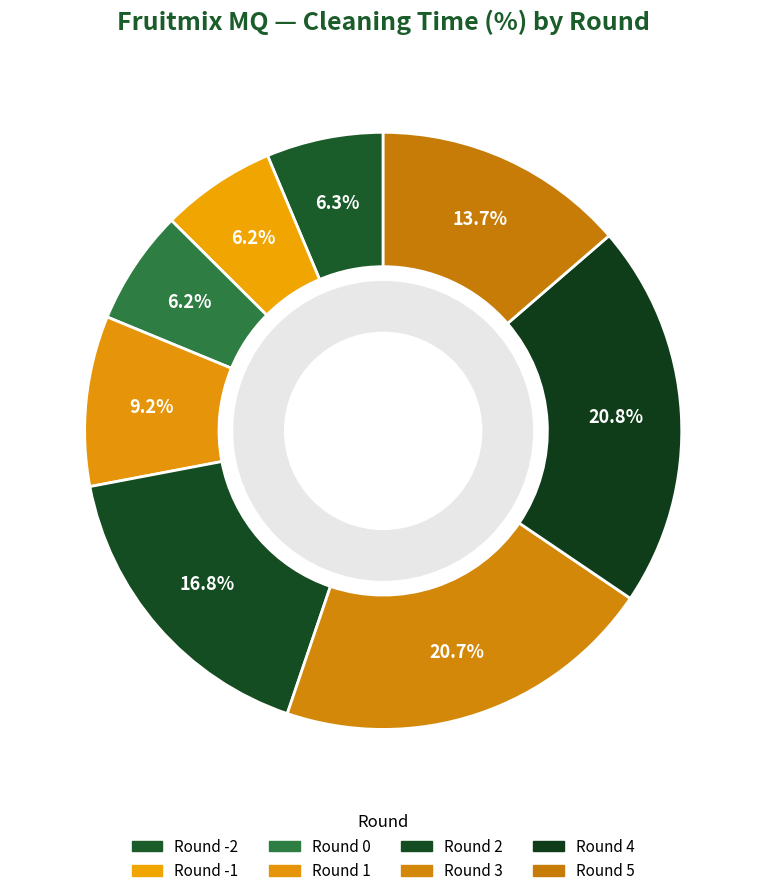

Count the number of slices in the pie.

8